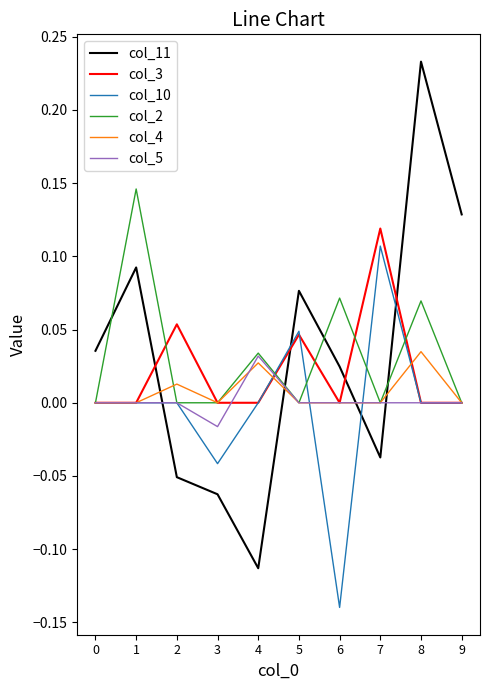

True or false: col_4 has a value of 0.0 at 3.

True